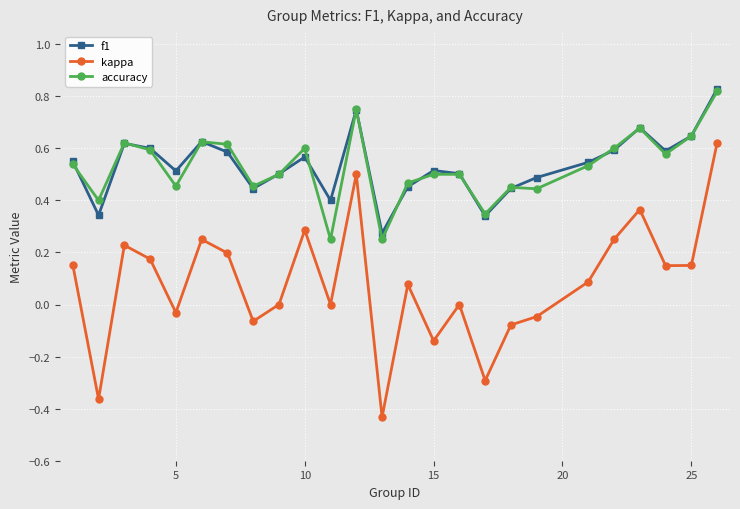

Which series has the widest spread of values?

kappa